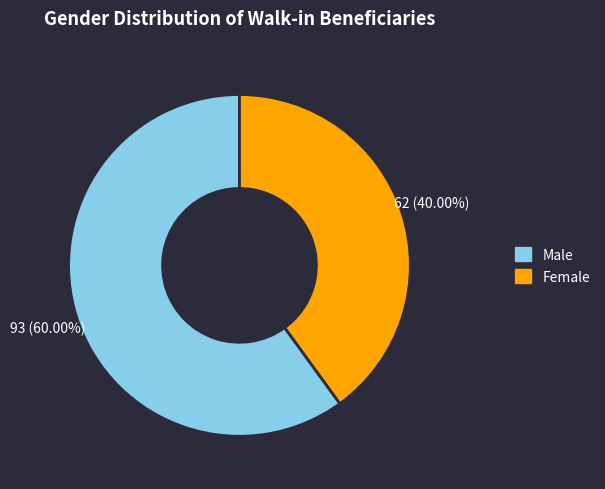

Approximately how many times larger is the value at Female compared to Male?

0.7